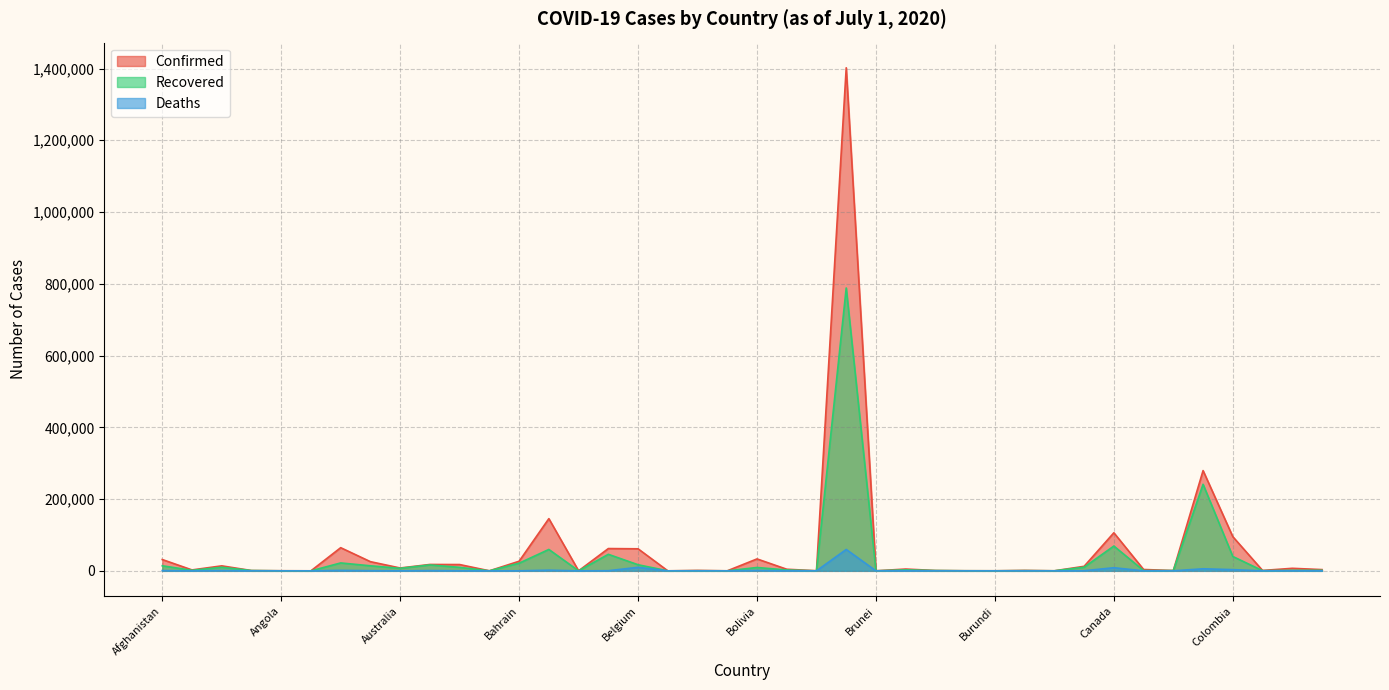

Which series has the largest total across all categories?

Confirmed